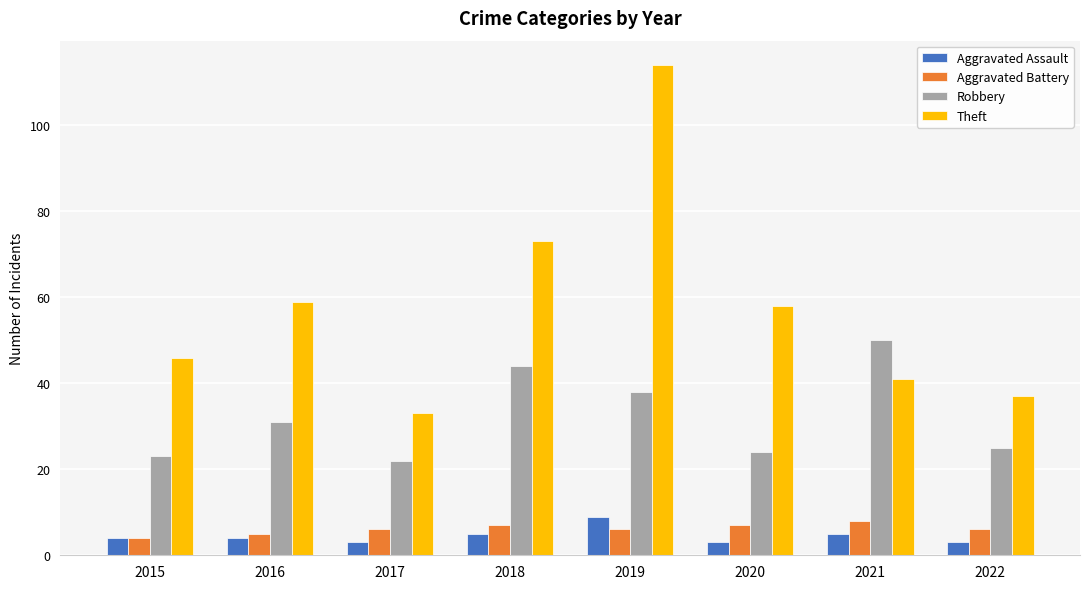

At how many categories does at least one series exceed 88?

1